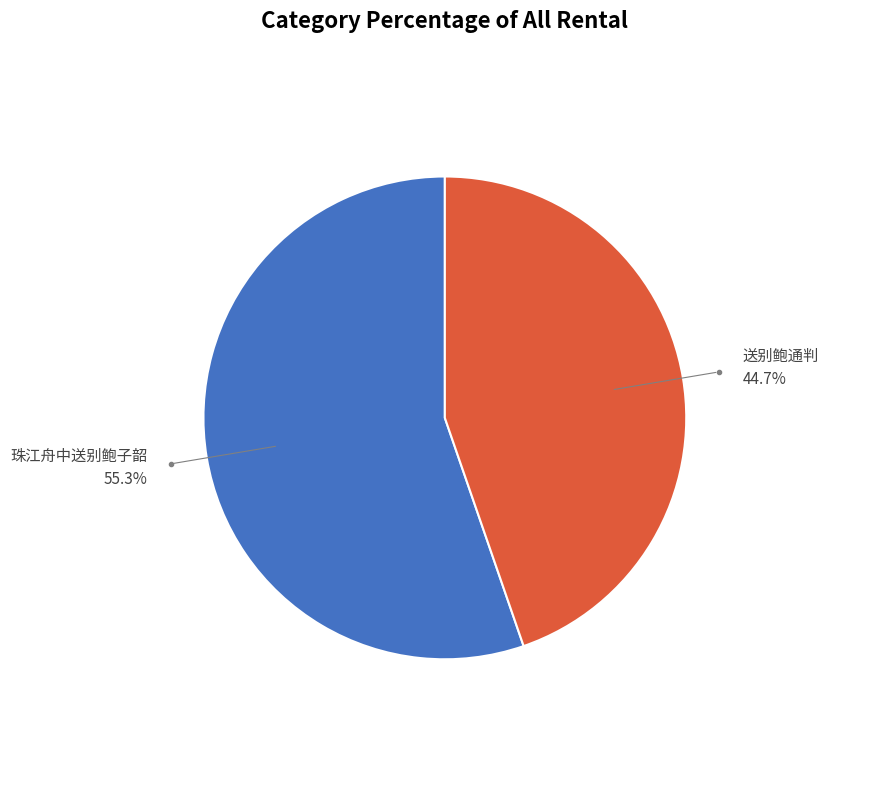

Is there a majority slice in this chart?

Yes